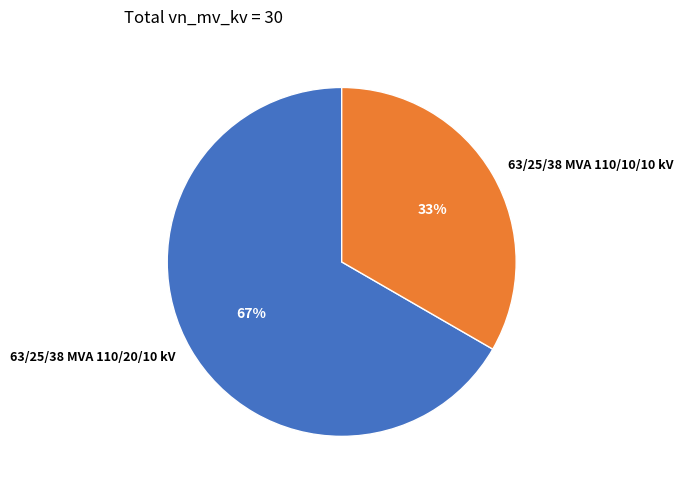

Rank the categories by value from highest to lowest.

63/25/38 MVA 110/20/10 kV, 63/25/38 MVA 110/10/10 kV